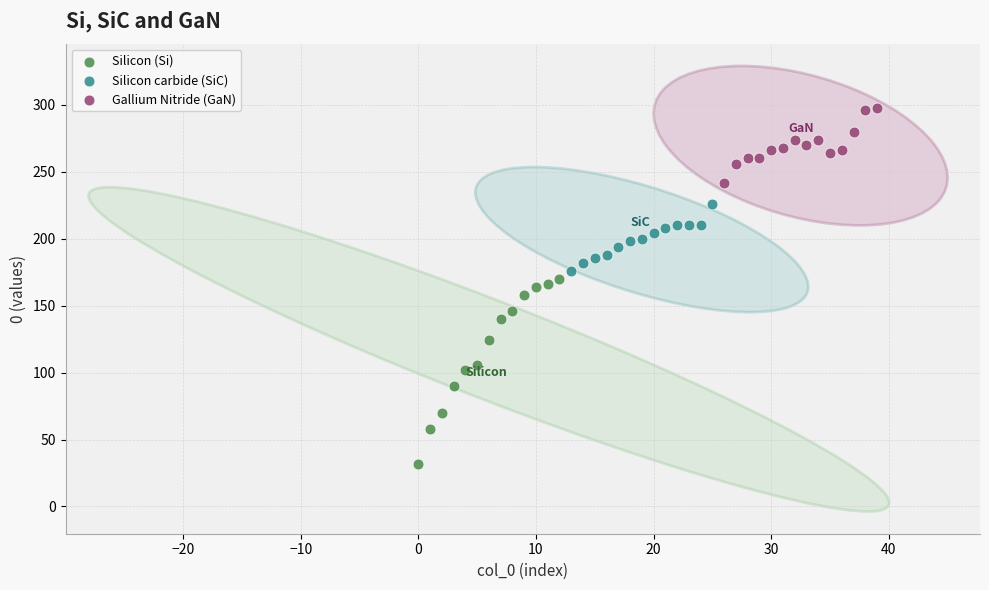

Which series reaches the maximum Y coordinate?

Gallium Nitride (GaN)